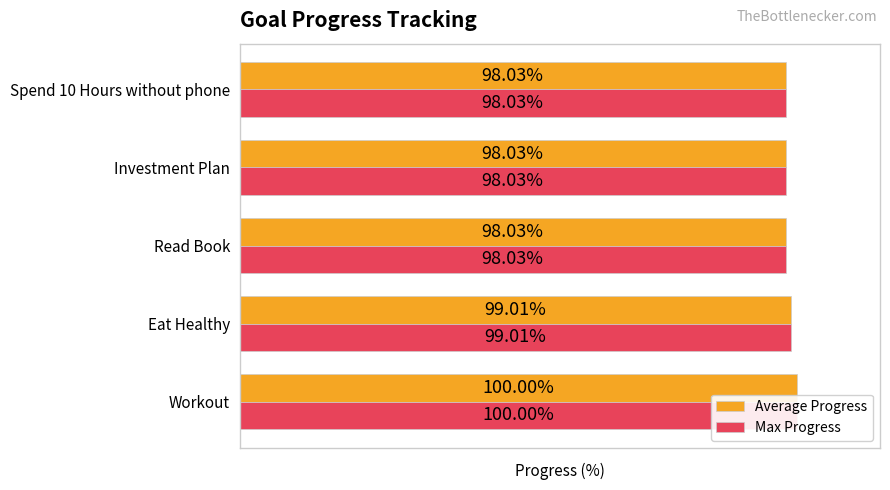

What value does the Max Progress series have at Investment Plan?

98.0